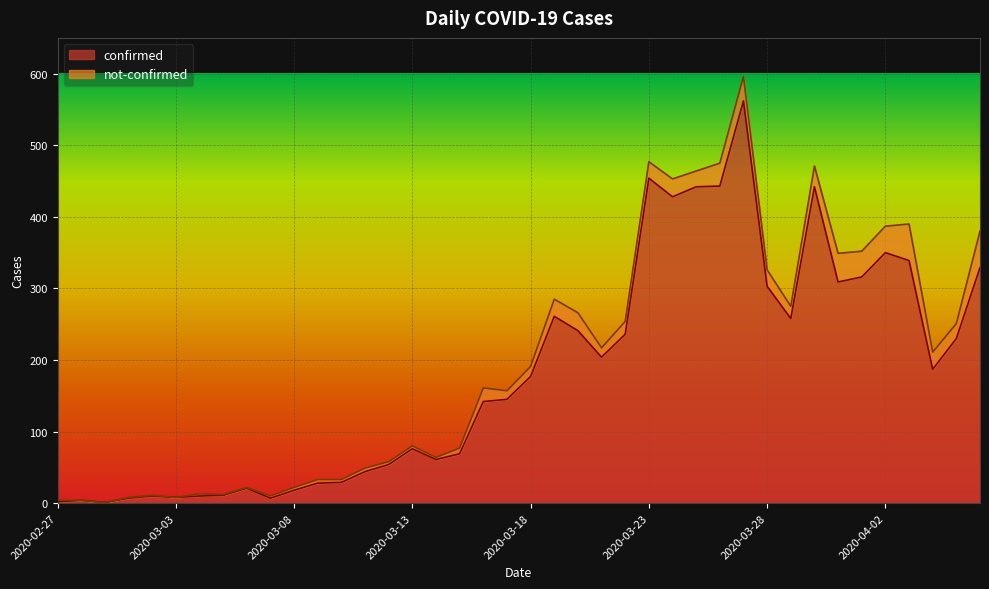

Which label corresponds to the smallest value in the chart?

2020-02-29